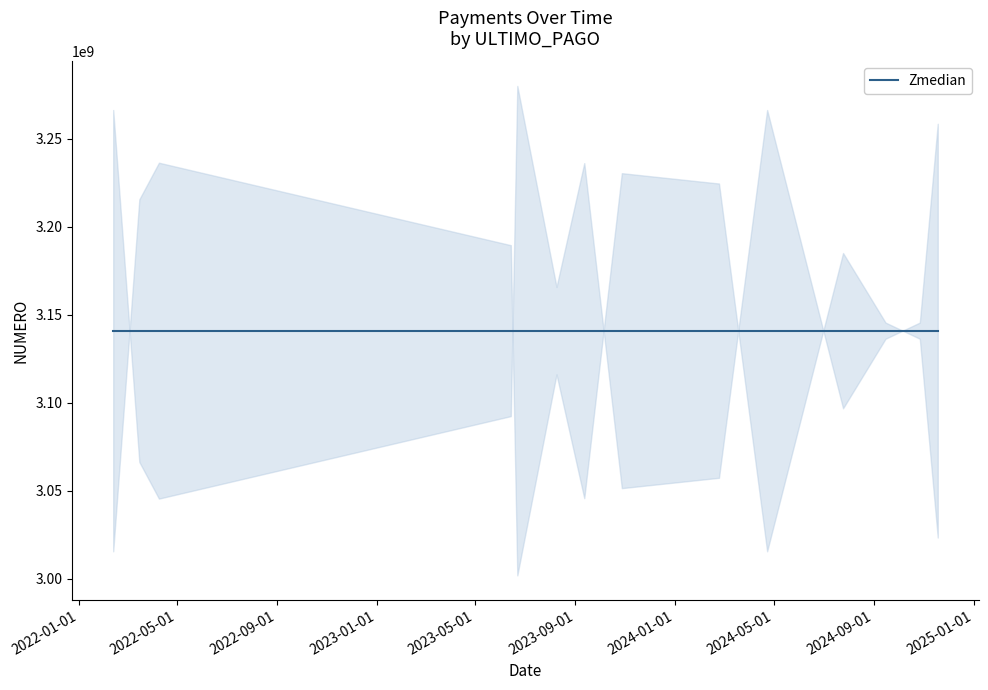

How many lines are shown in the chart?

1